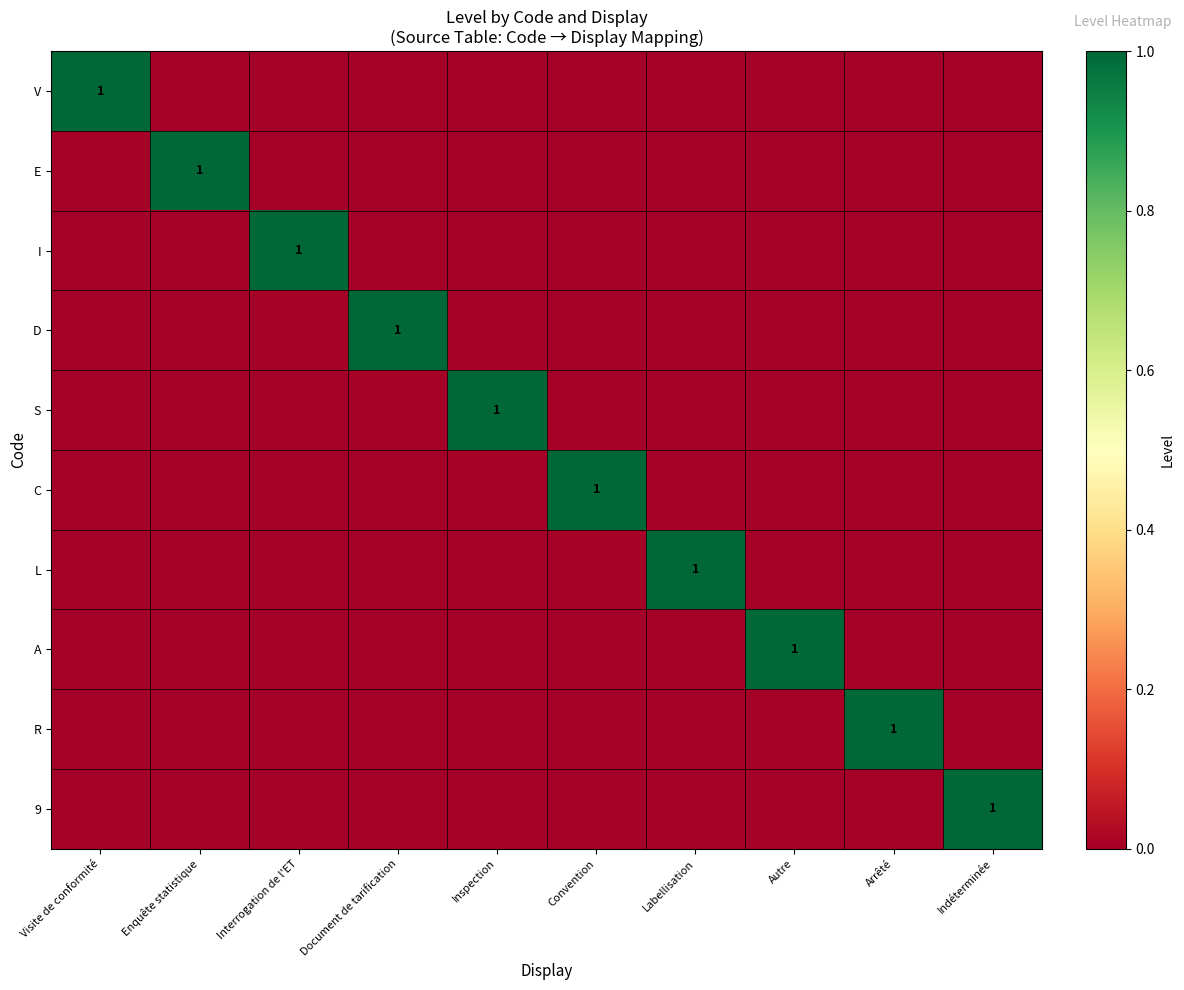

At which label does R reach its minimum?

Visite de conformité